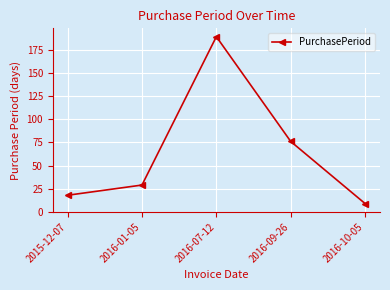

How many interior local peaks (higher than both neighbors) does the data have?

1